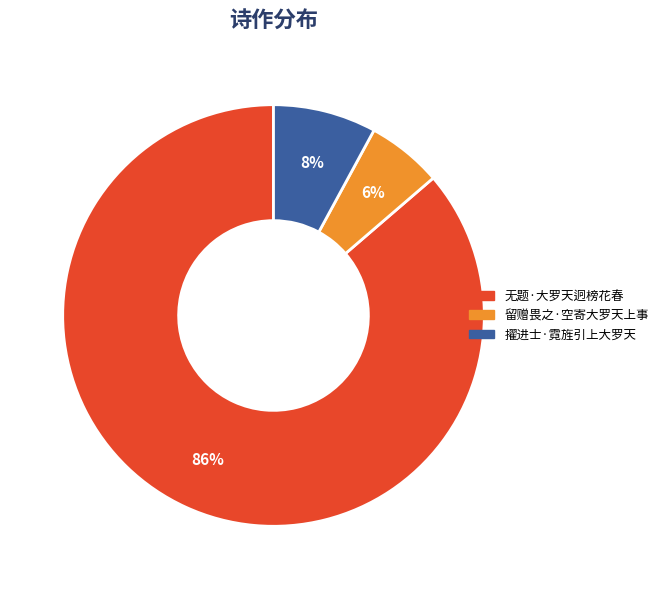

To the nearest percent, what portion does 无题·大罗天迥榜花春 represent?

86%